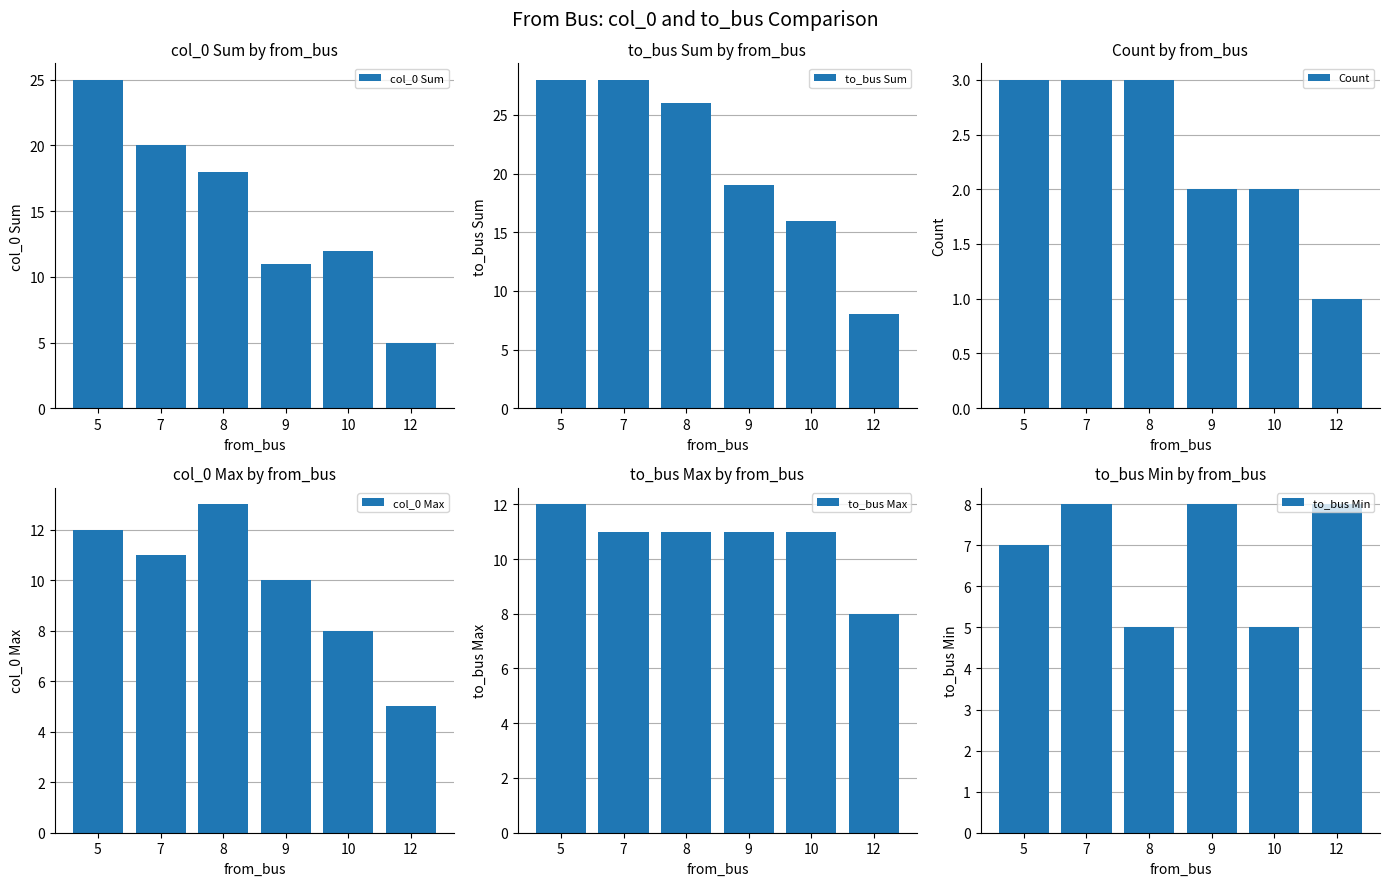

How many groups of bars are there?

6